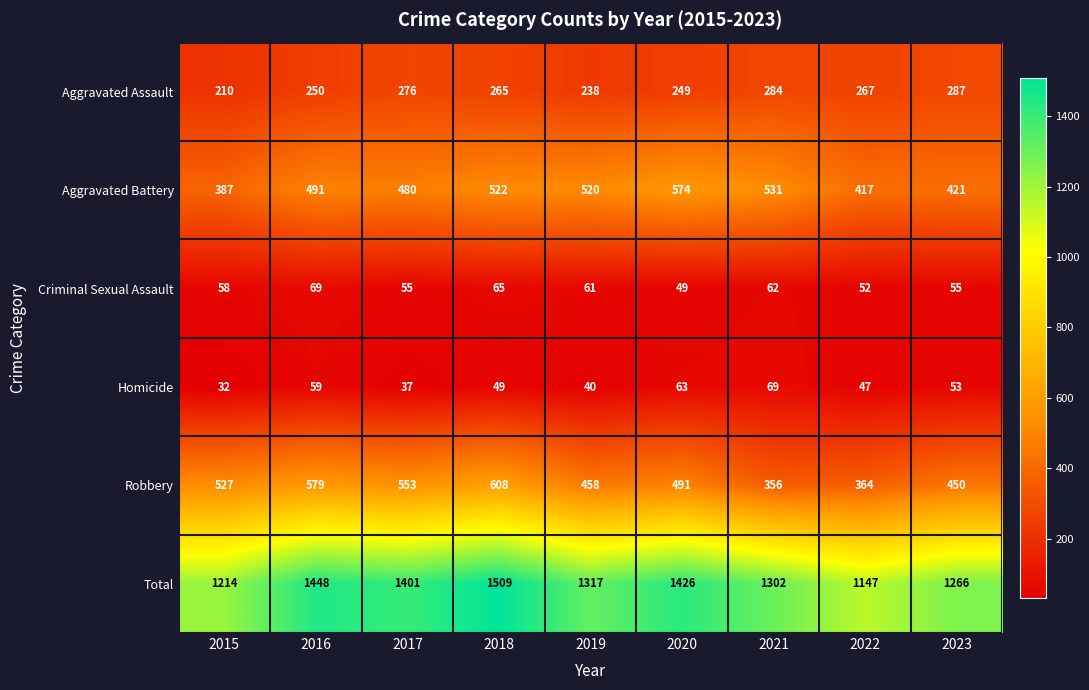

Count the number of data series in this chart.

6